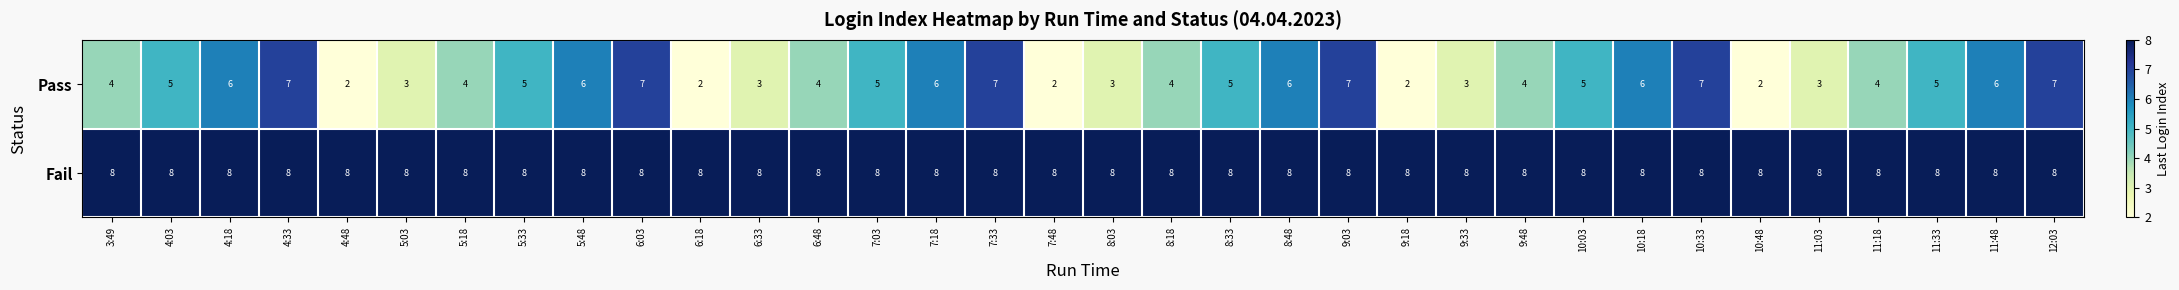

What is the maximum value for Pass?

7